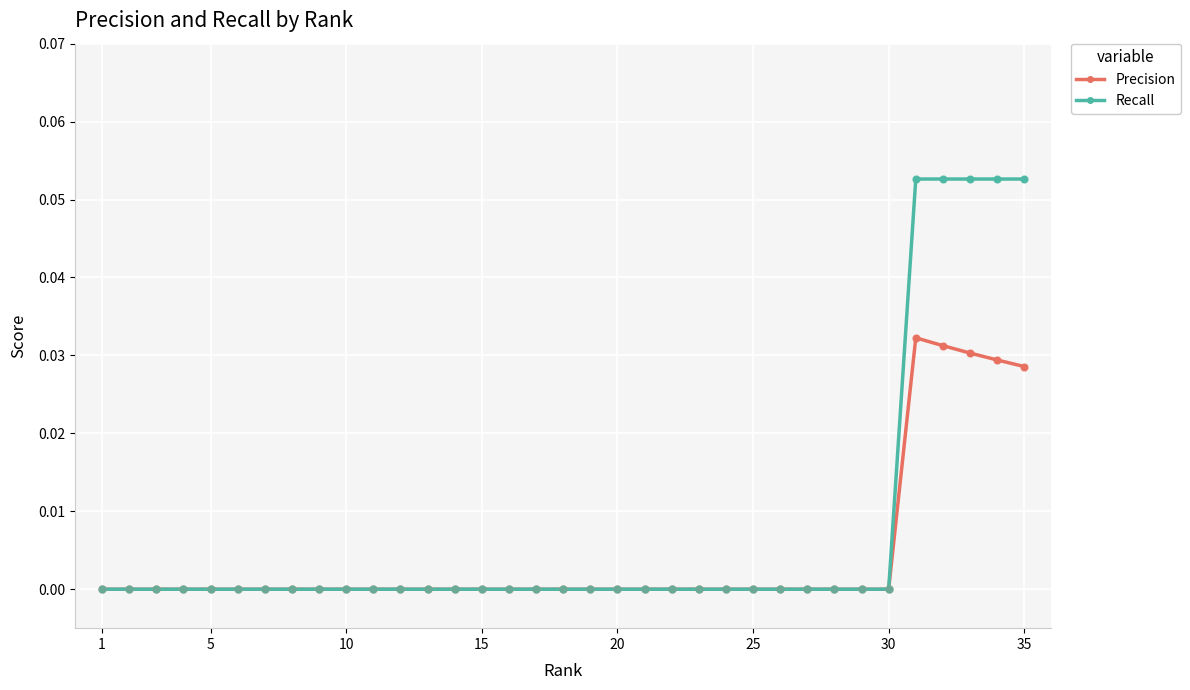

Which series has the largest total across all categories?

Recall